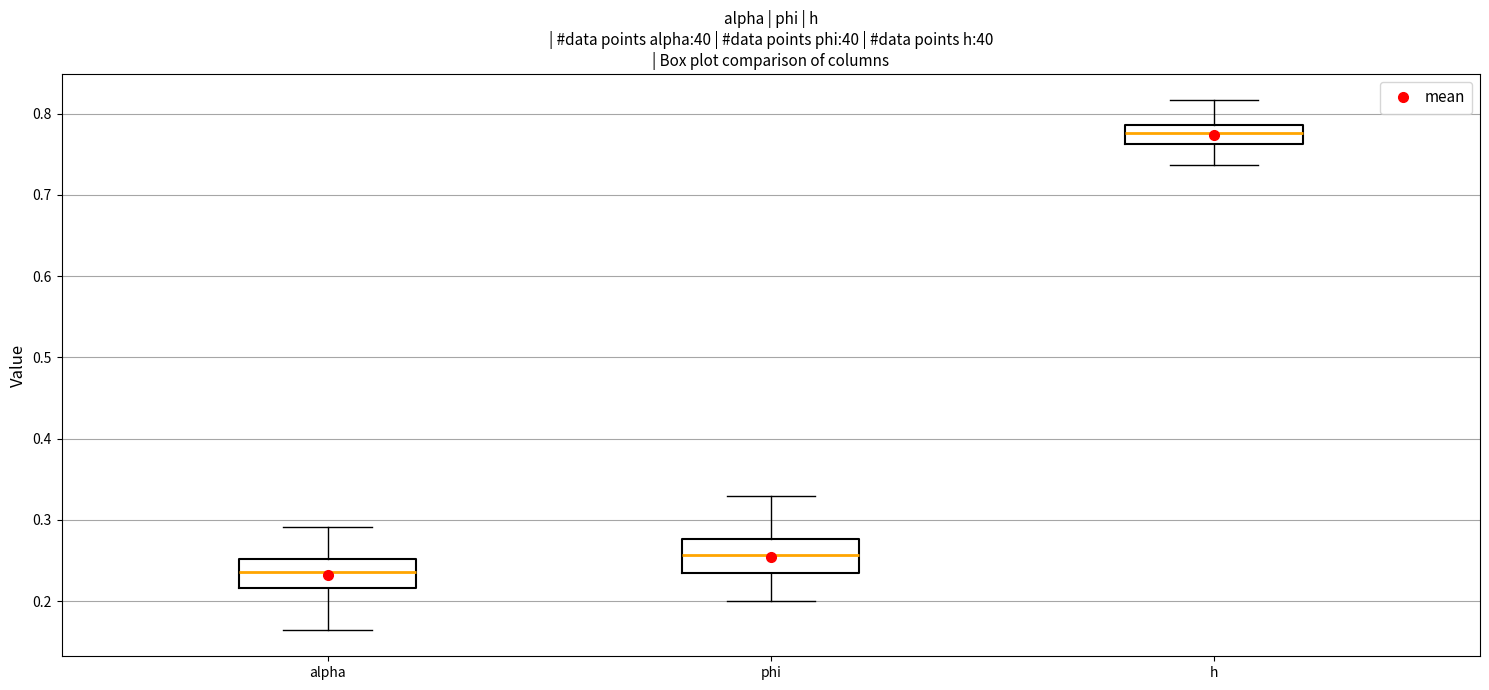

Reading left to right, read every box against the y-axis: the position of its median line, the range the box covers, and the ends of its whiskers. The values are not printed on the chart, so give them approximately, as read against the axis.

alpha: median 0.24, box 0.22 to 0.25, whiskers 0.16 to 0.29
phi: median 0.26, box 0.23 to 0.28, whiskers 0.20 to 0.33
h: median 0.78, box 0.76 to 0.79, whiskers 0.74 to 0.82